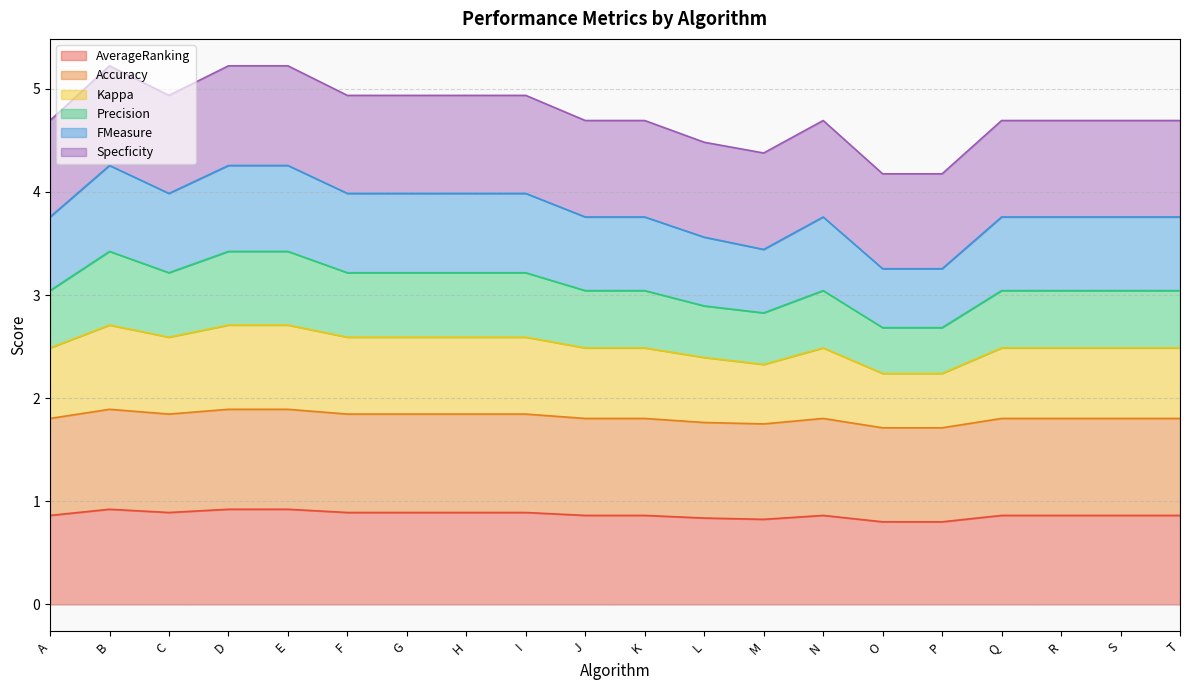

What is the minimum value for AverageRanking?

0.8